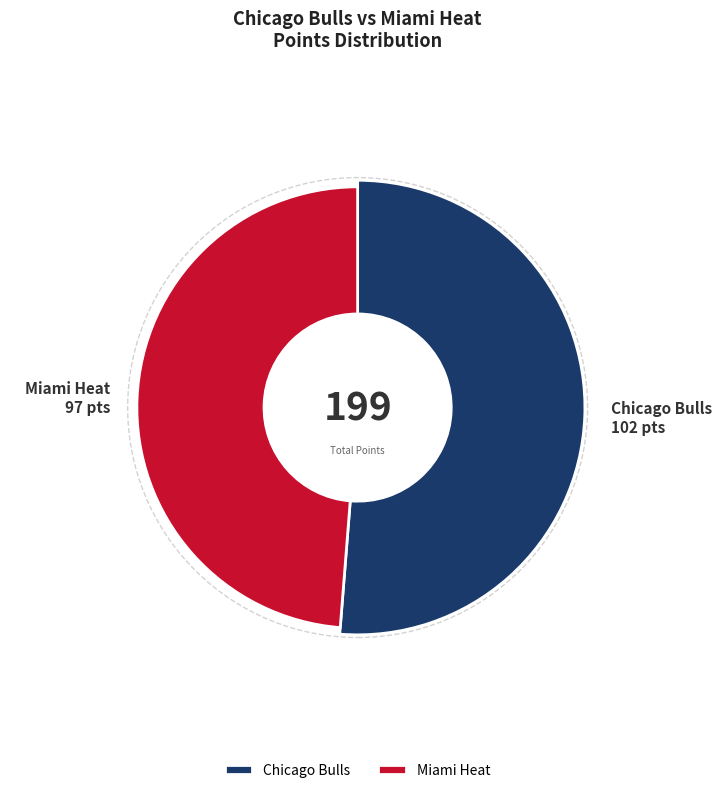

Does Chicago Bulls account for over 50% of the chart?

Yes